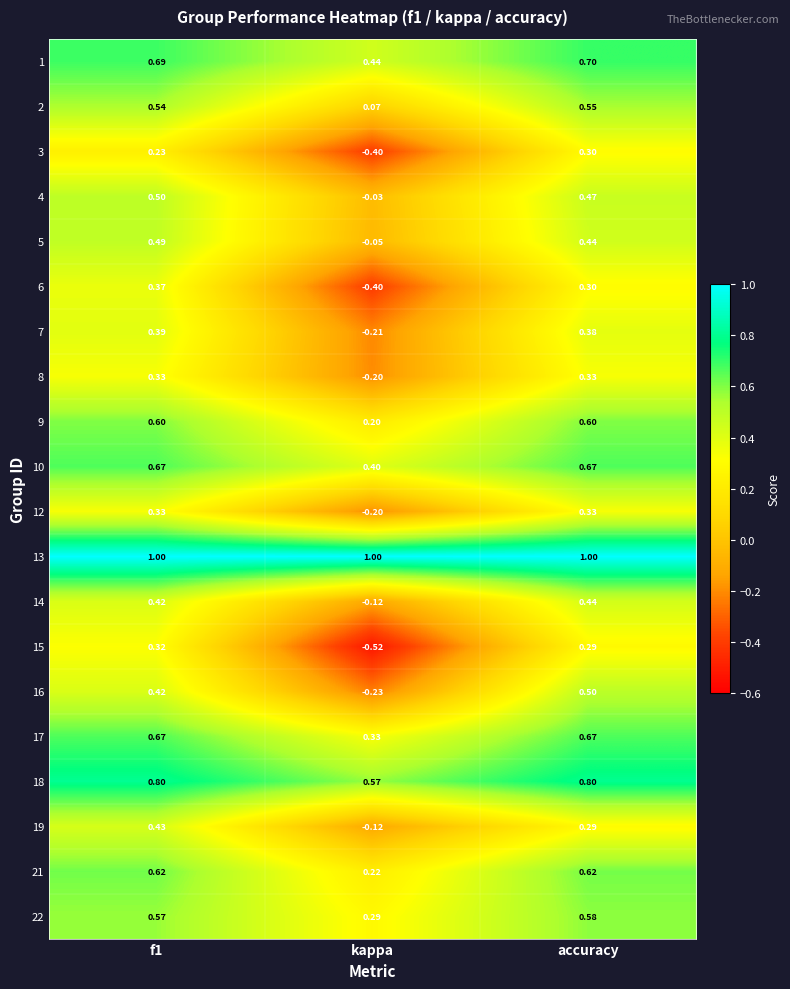

Where is 19 nearest to the value 0?

kappa